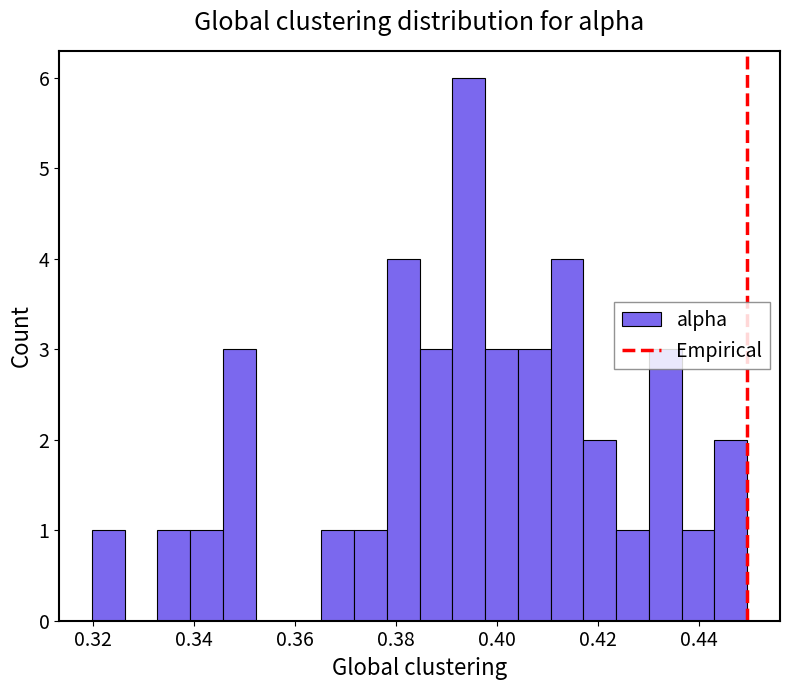

Around what value on the x-axis is the tallest bar? Give the approximate position of its centre, as read against the axis.

0.394